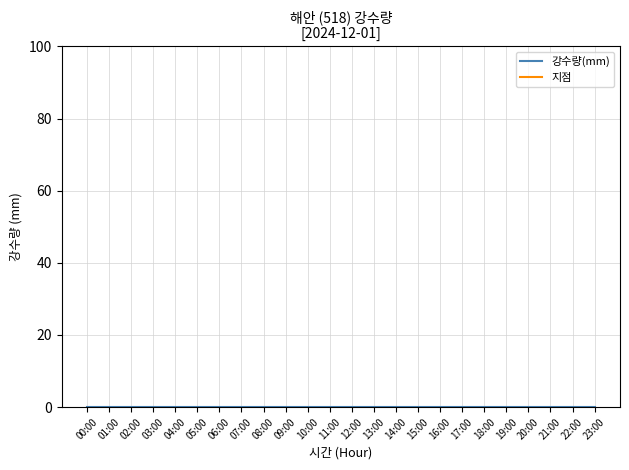

List the series in order of their overall mean, highest first.

지점, 강수량(mm)